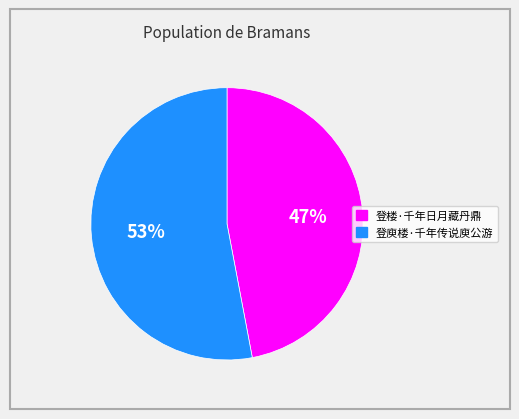

Approximately how many times larger is the value at 登庾楼·千年传说庾公游 compared to 登楼·千年日月藏丹鼎?

1.1